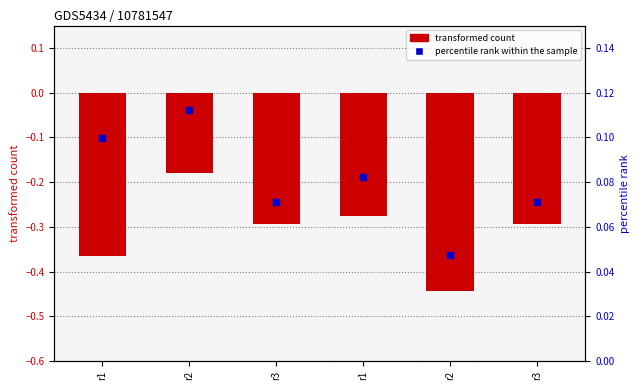

What is the total value across all series at r2?

-0.1